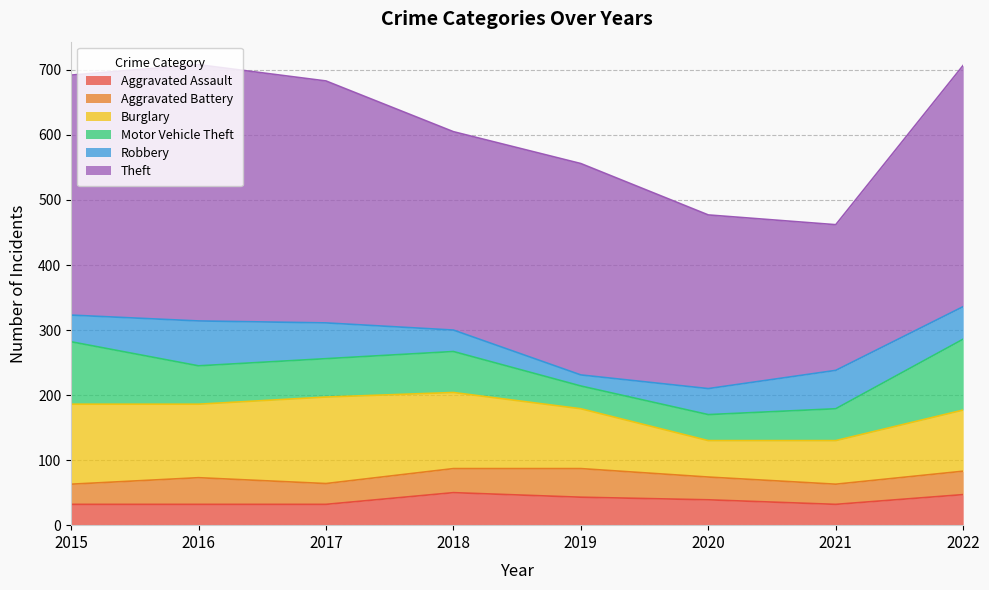

At how many categories does at least one series exceed 134?

8